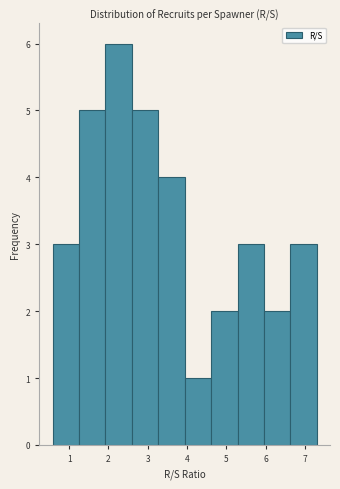

How tall is the bar that spans 4.6 to 5.3 on the x-axis? Neither the bar edges nor the heights are printed on the chart, so give them approximately, as read against the axes.

2